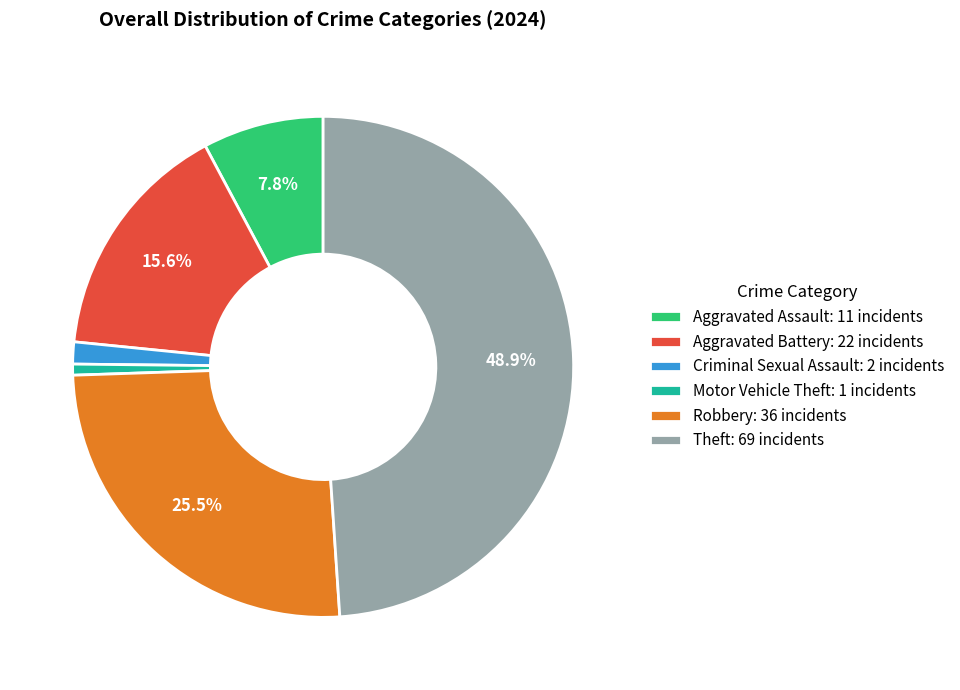

What percentage do Robbery: 36 incidents and Theft: 69 incidents together represent?

74.5%